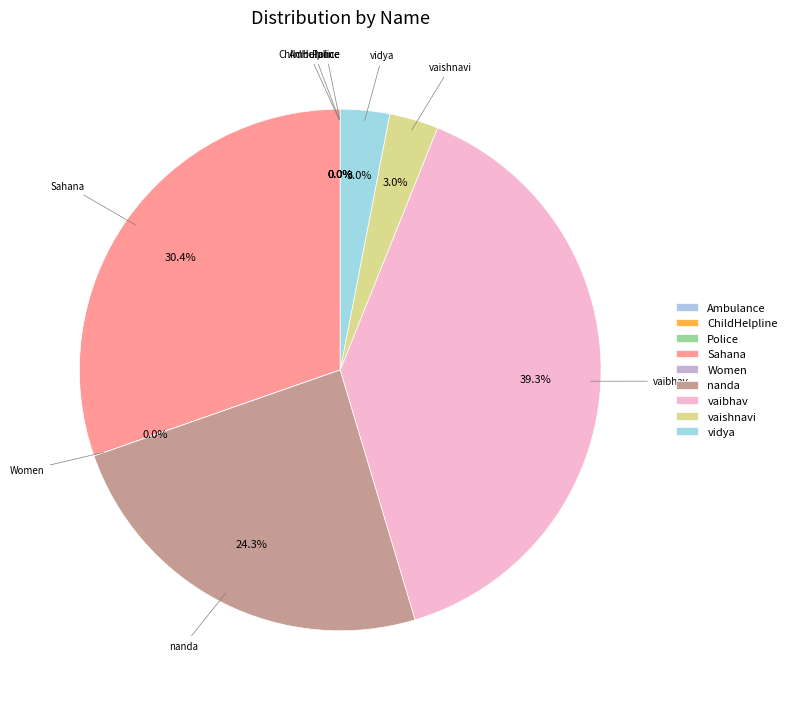

Do vidya and vaibhav together represent more than half of the pie?

No